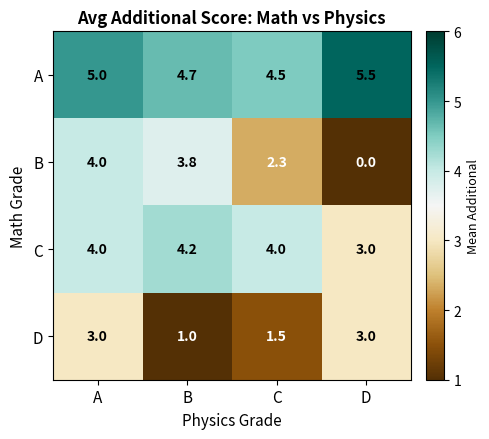

Which series changed the most between B and C?

B